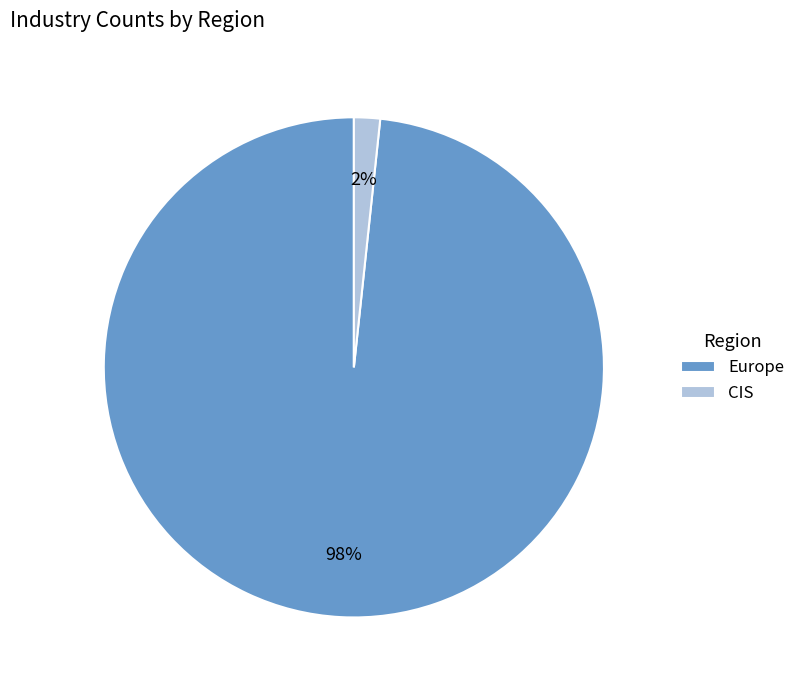

To the nearest percent, what is the average slice percentage?

50%